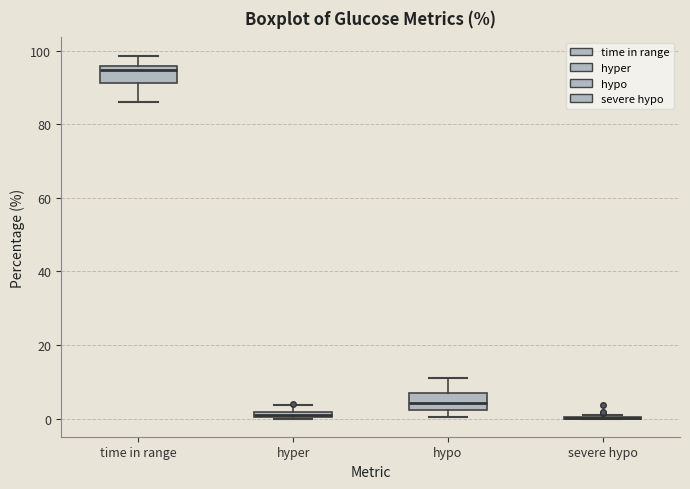

Where does the median line of the box for hypo sit on the y-axis? The values are not printed on the chart, so give them approximately, as read against the axis.

4